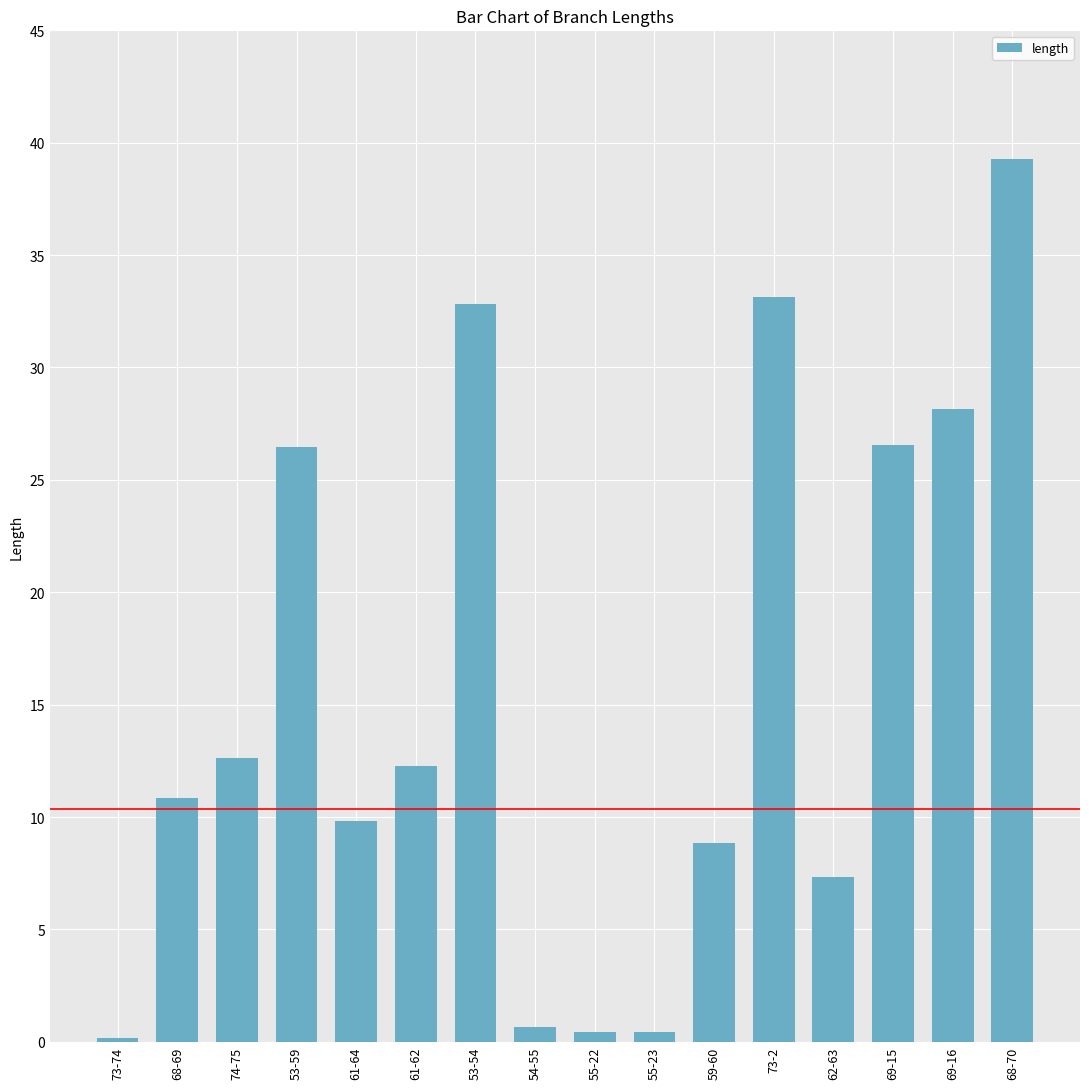

Are the bars grouped side by side (vs. stacked)?

No